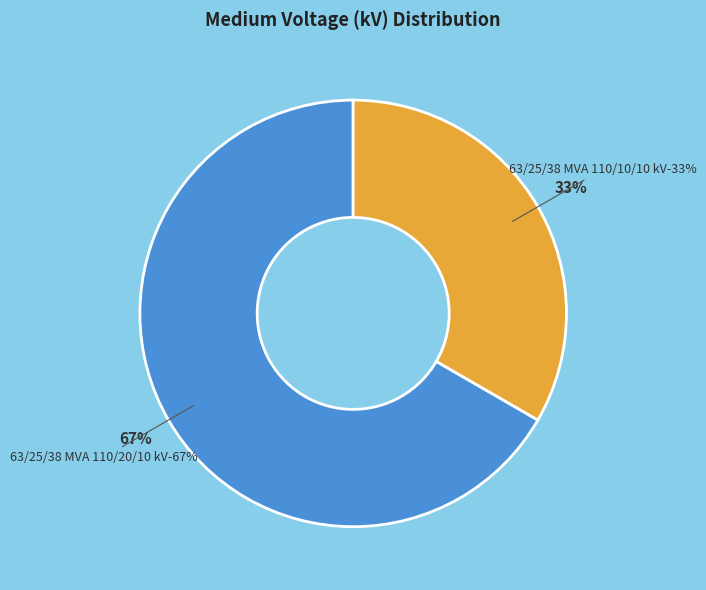

Is there any slice that represents more than half of the pie?

Yes